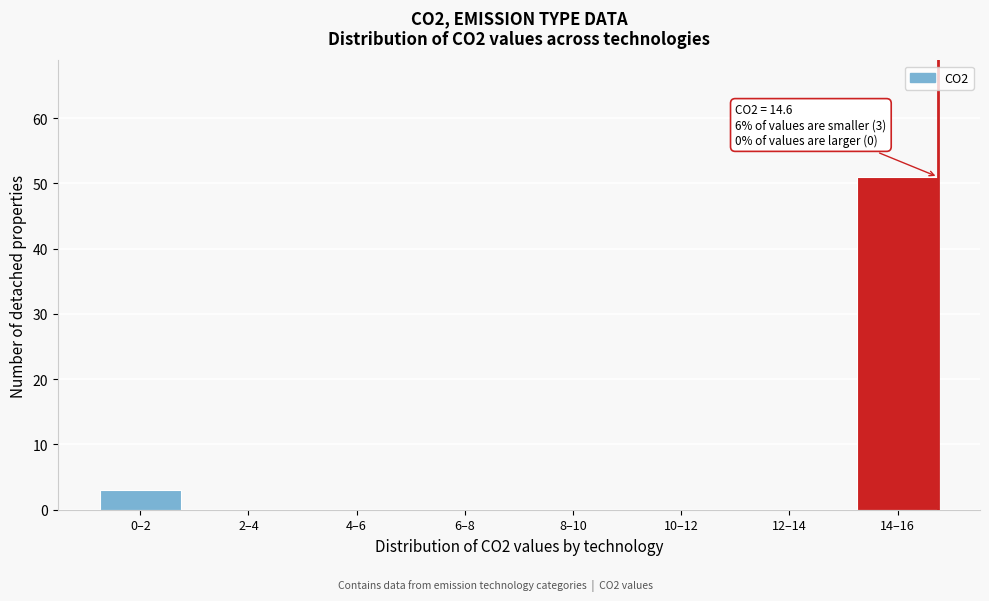

Reading left to right, list all the values displayed in this chart.

0–2=3	2–4=0	4–6=0	6–8=0	8–10=0	10–12=0	12–14=0	14–16=51